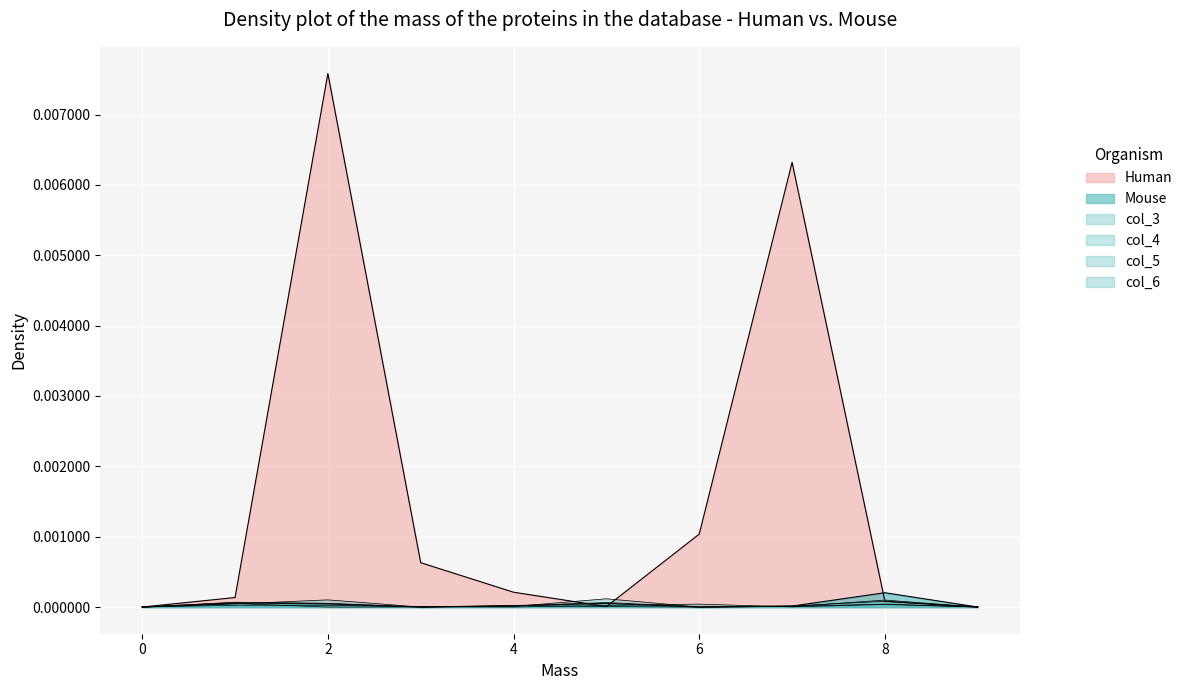

How many lines are shown in the chart?

6